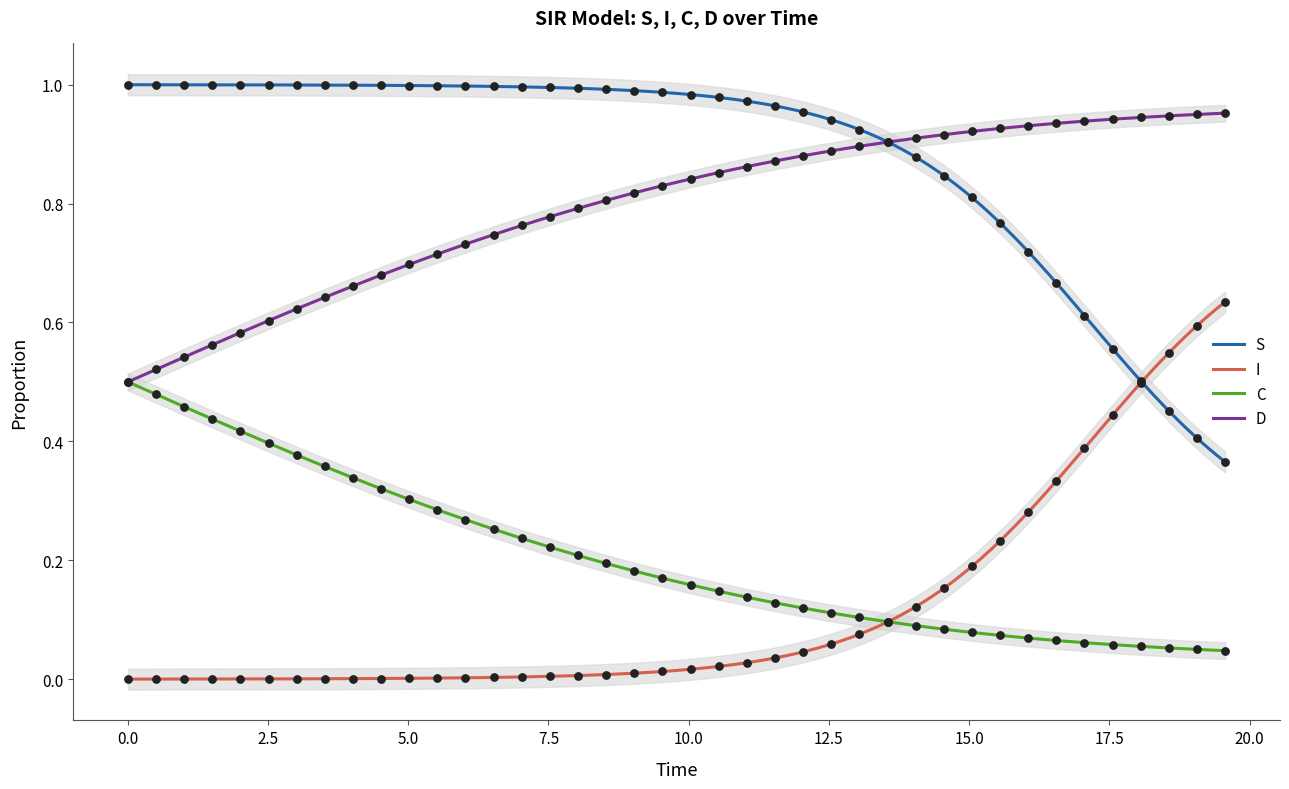

Which series contains the lowest Y value?

I